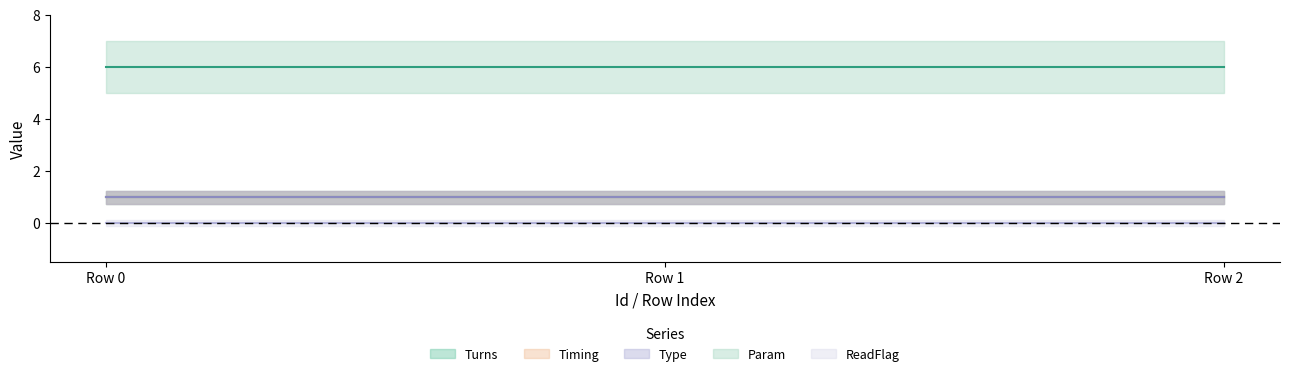

Rank the categories by Turns value from lowest to highest.

1, 1, 1